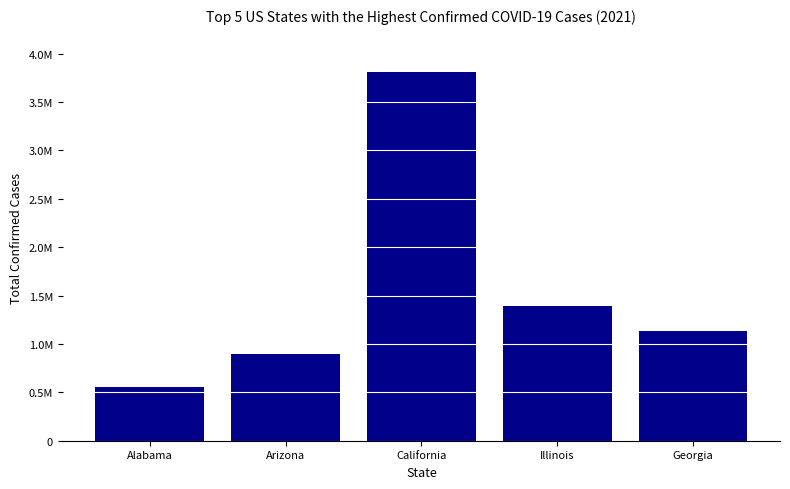

The chart shows a value of 1132661 at Georgia. True or false?

True